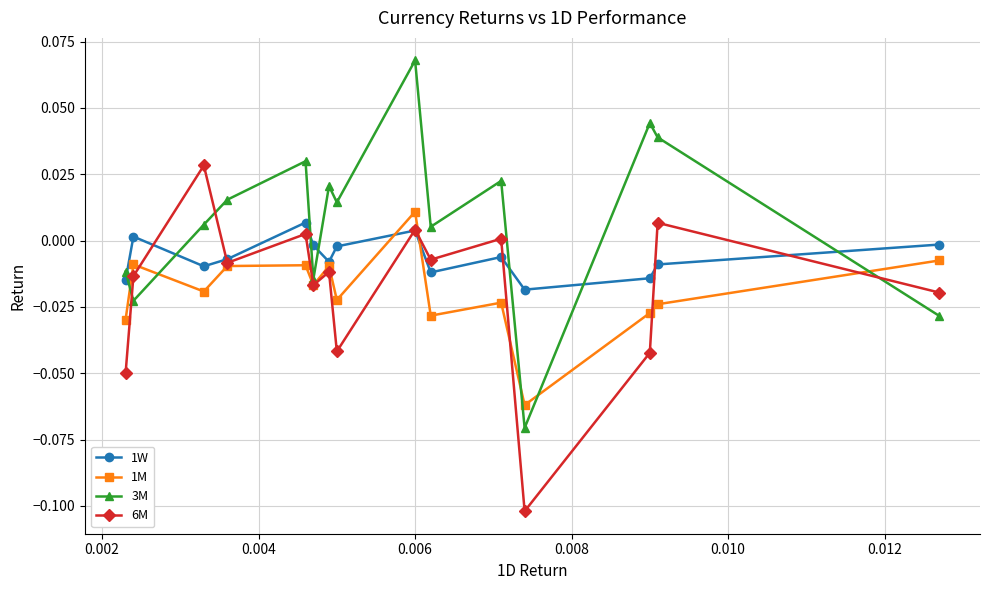

Which series has the largest total across all categories?

3M